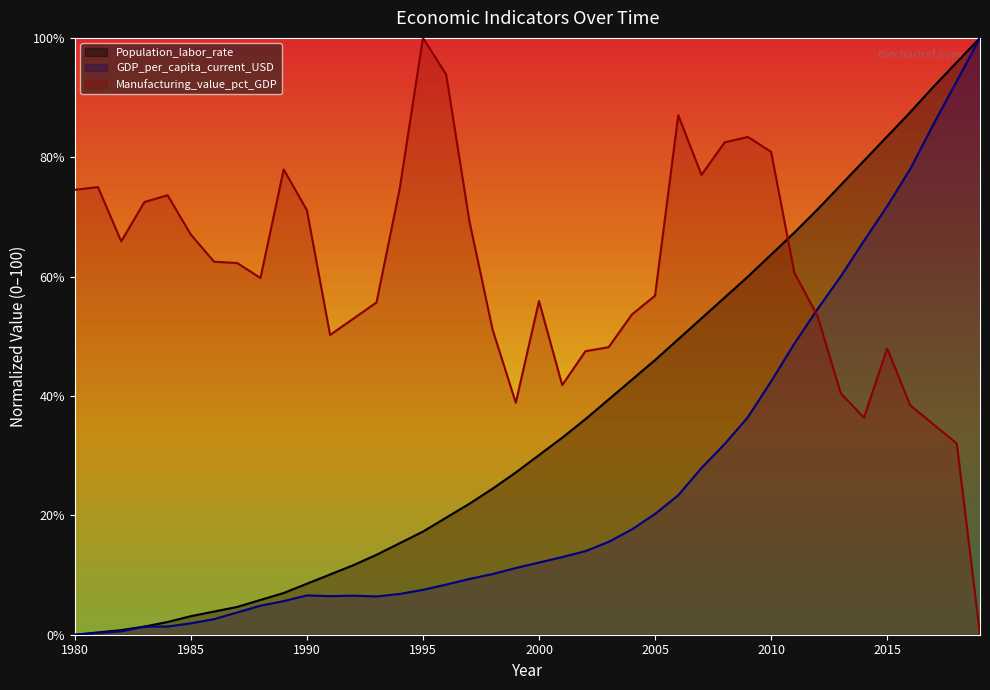

True or false: Manufacturing_value_pct_GDP and Population_labor_rate intersect in this chart.

True